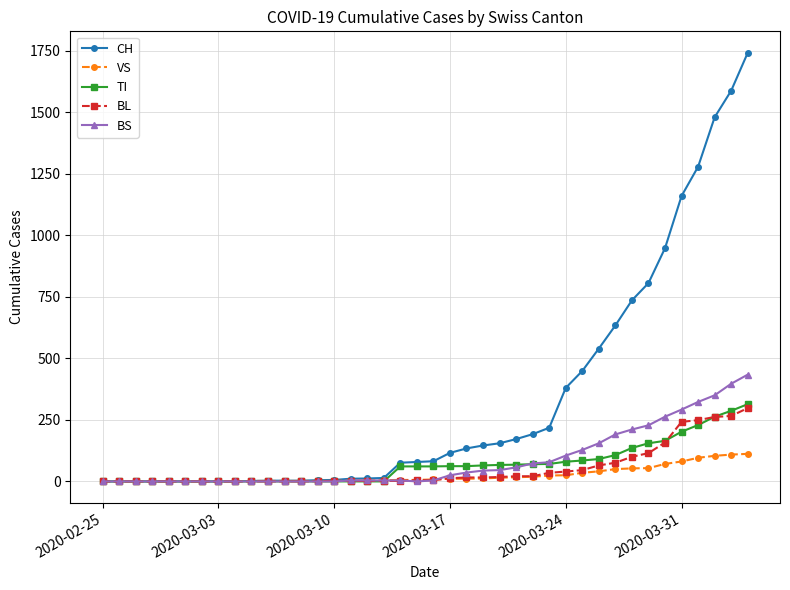

What is the maximum value shown in the chart?

1742